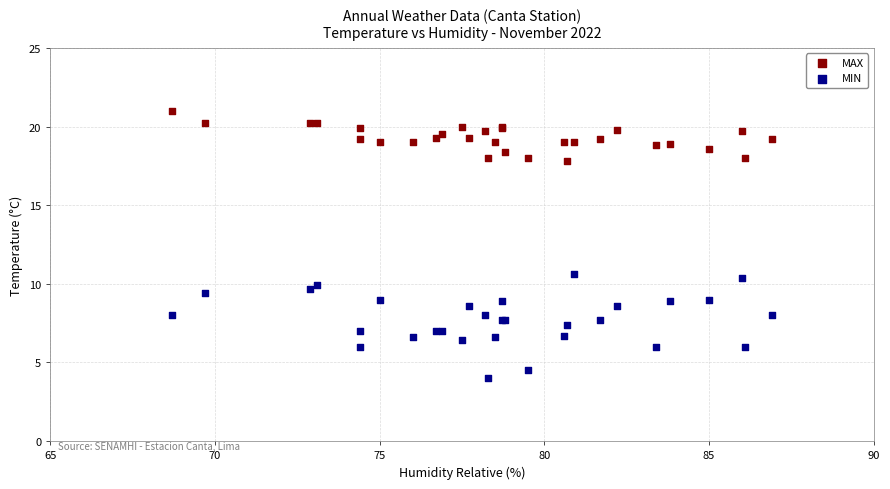

Which series has the largest Y range (max minus min)?

MIN